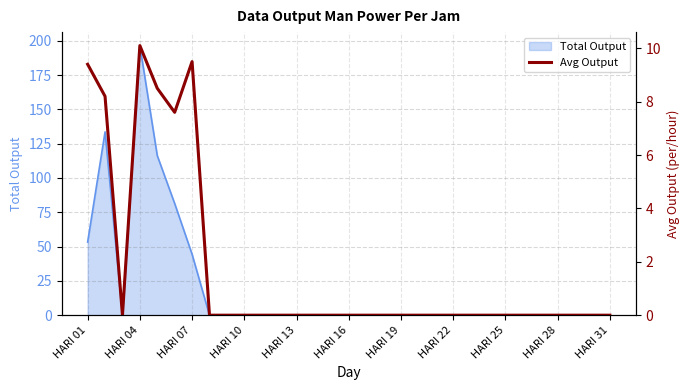

Does the chart display data point markers on the line(s)?

No